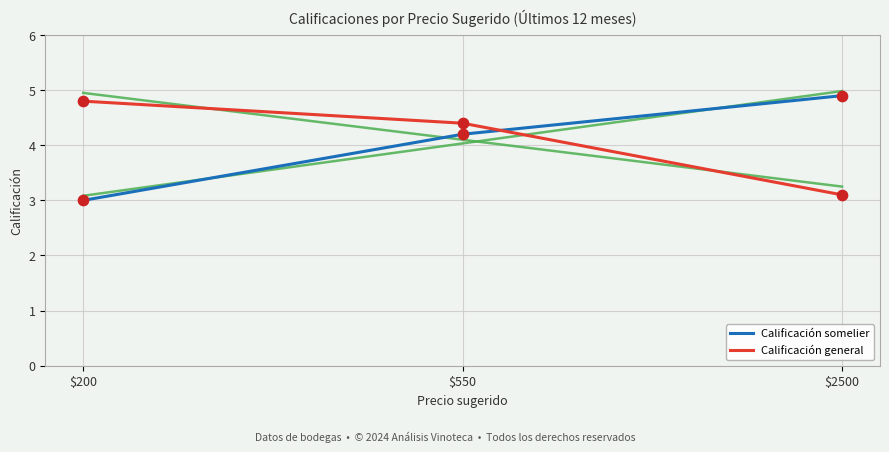

At which category is the sum across all series the highest?

$550